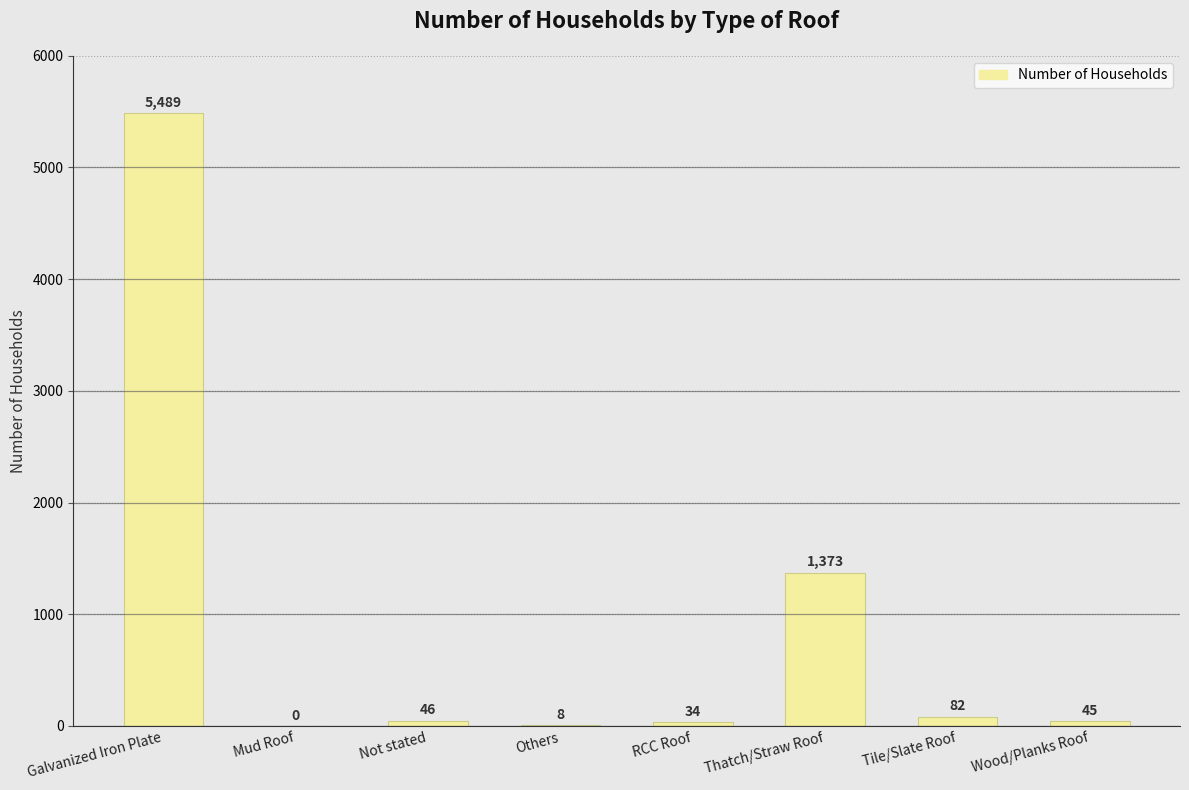

How many values are above zero?

7